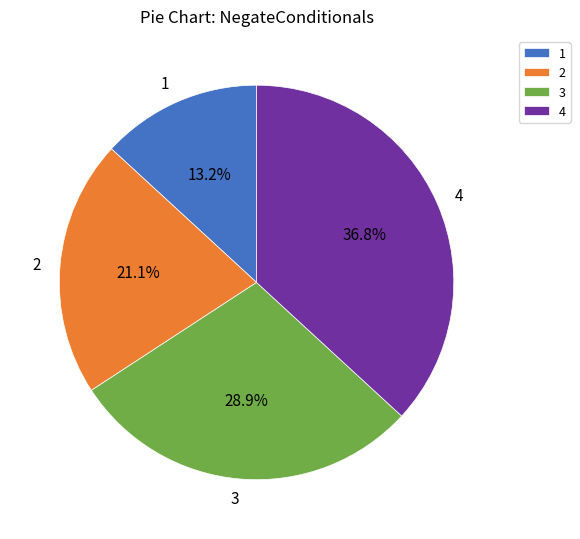

What portion of the pie excludes 3?

71.1%